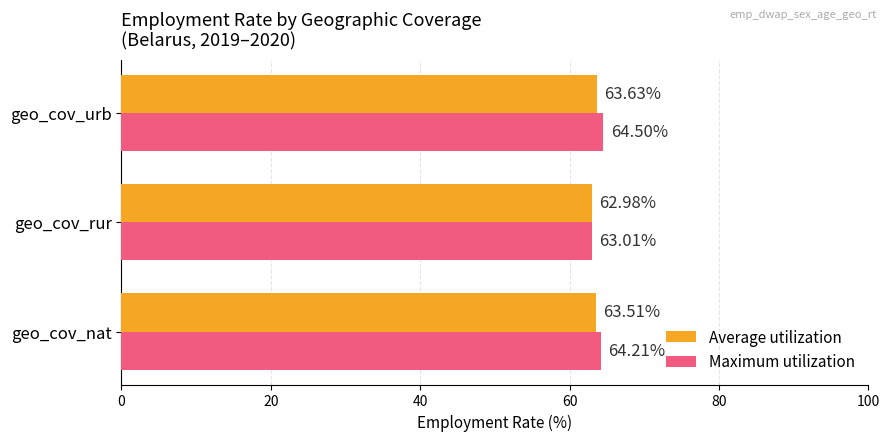

At how many categories does at least one series exceed 64?

2